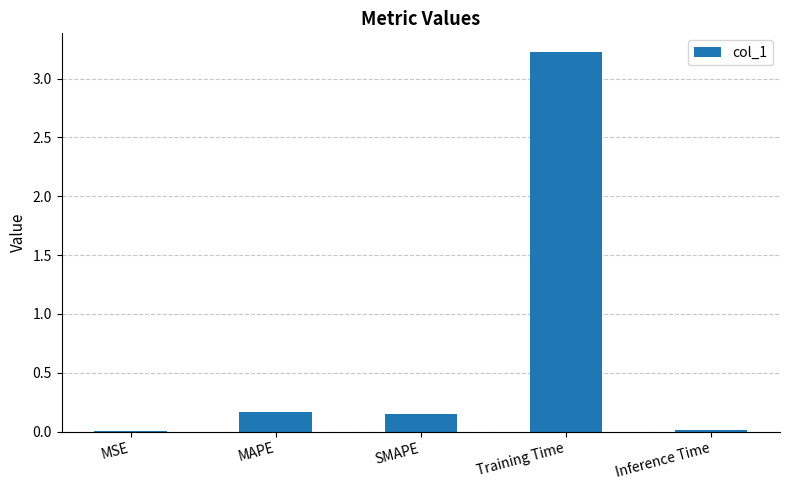

At which category does the chart reach its peak across all series?

Training Time